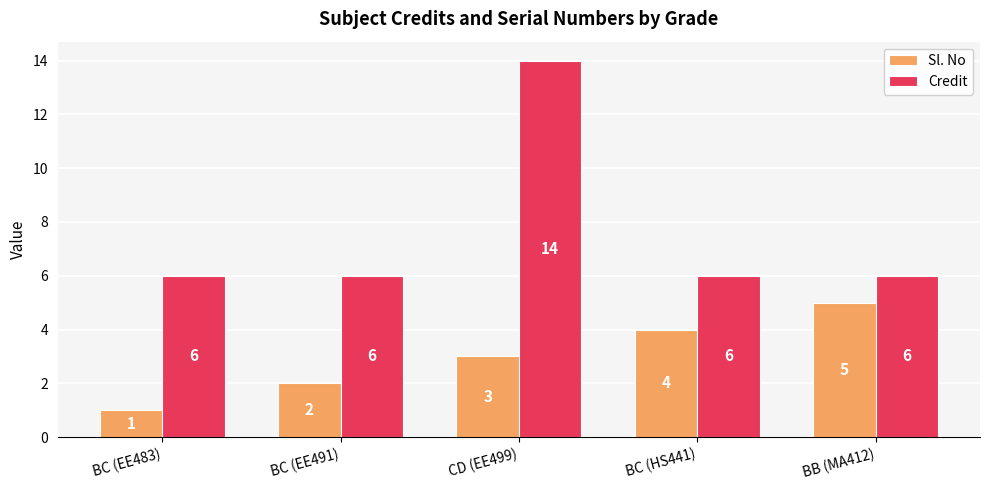

Which series has the largest total across all categories?

Credit